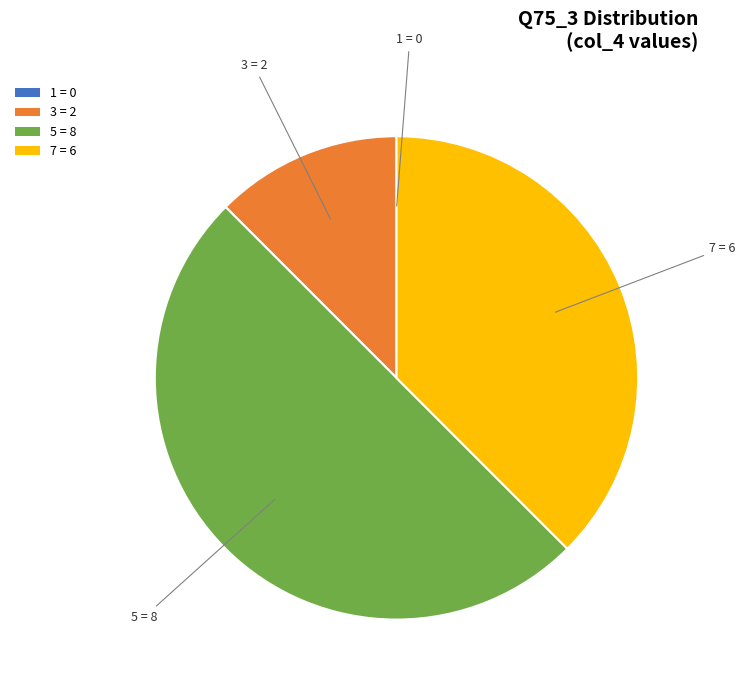

Does 7 = 6 account for over 50% of the chart?

No